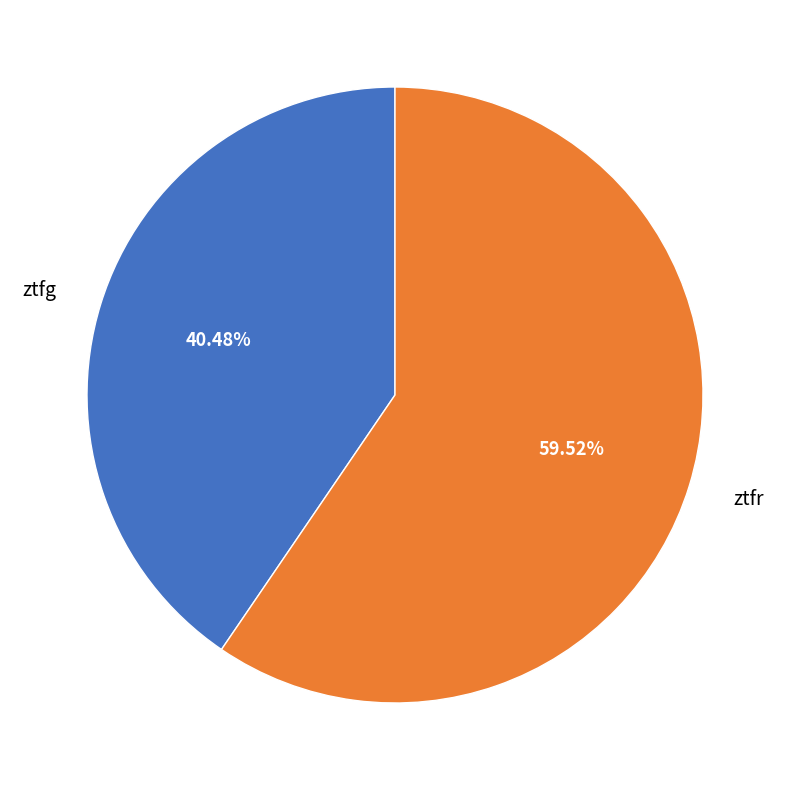

What percentage is the ztfg slice, to the nearest percent?

40%